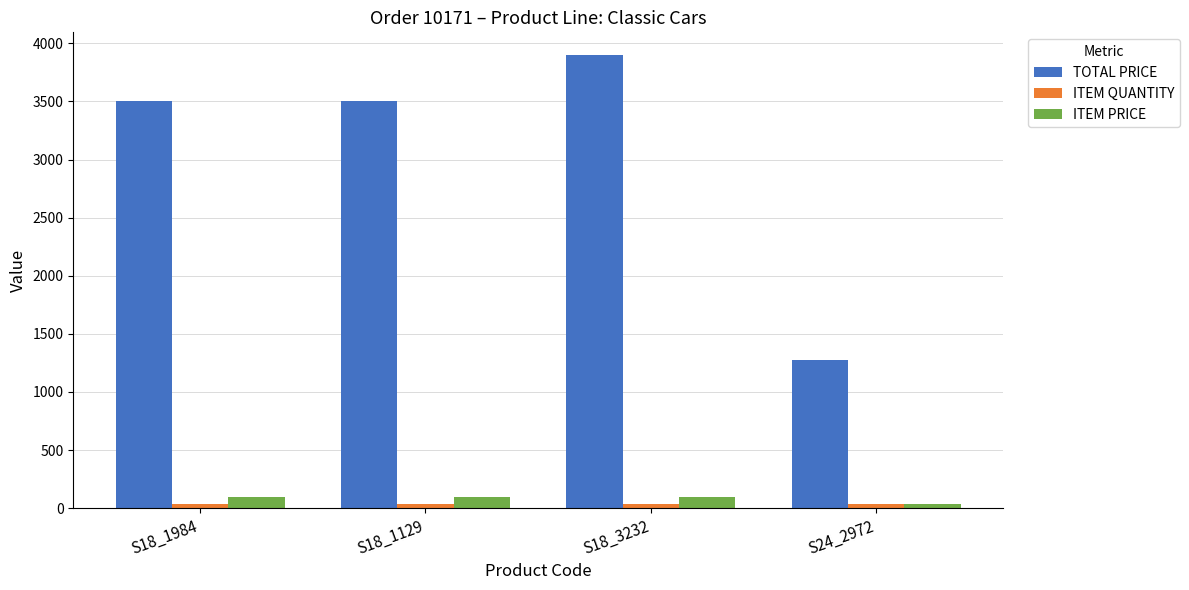

What is the average value of the TOTAL PRICE series?

3044.4